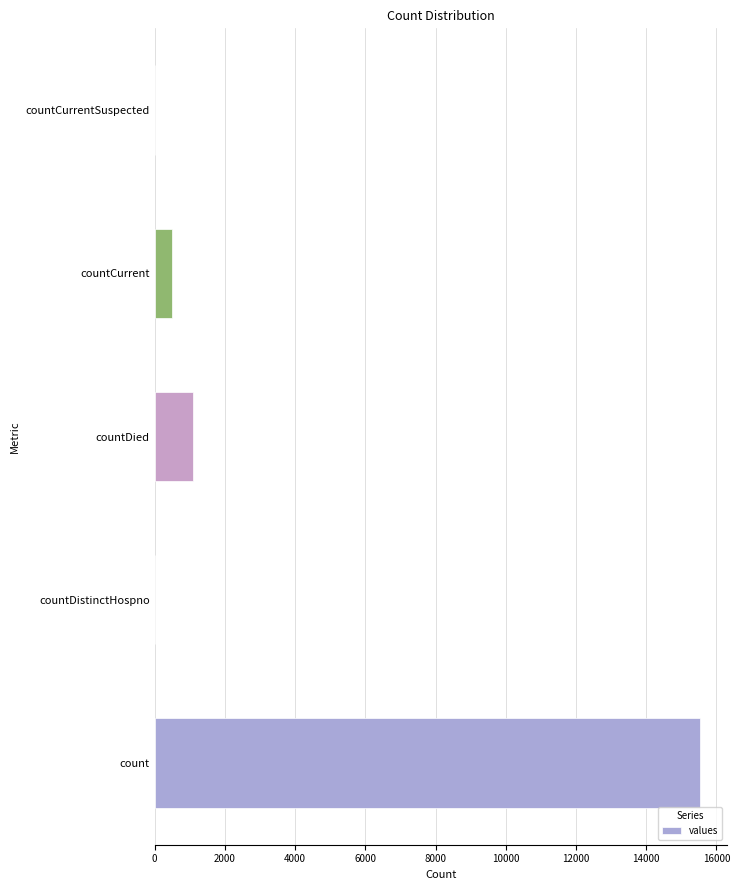

How many data points does each series have?

5